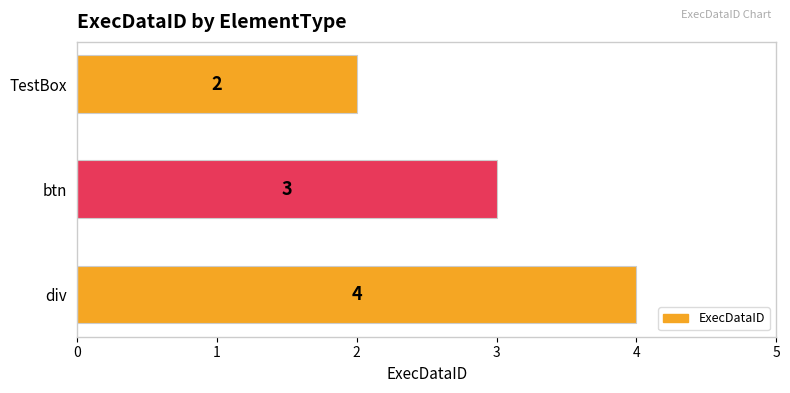

What is the value of the 2nd bar from the top?

3